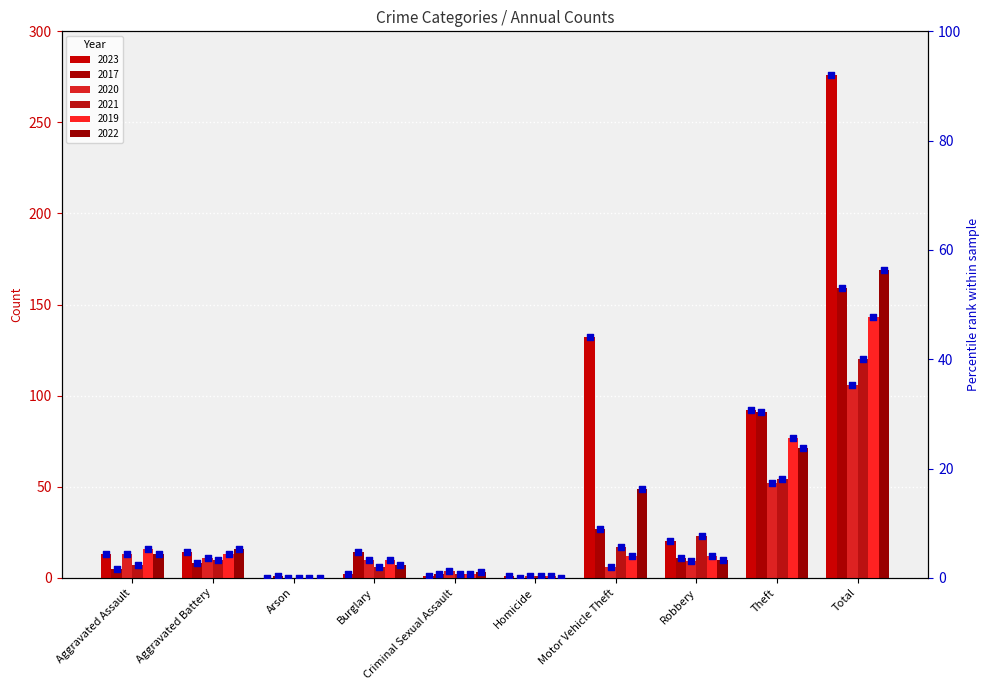

Is the value of 2022 pct at Criminal Sexual Assault greater than the value of 2023 pct at Criminal Sexual Assault?

Yes